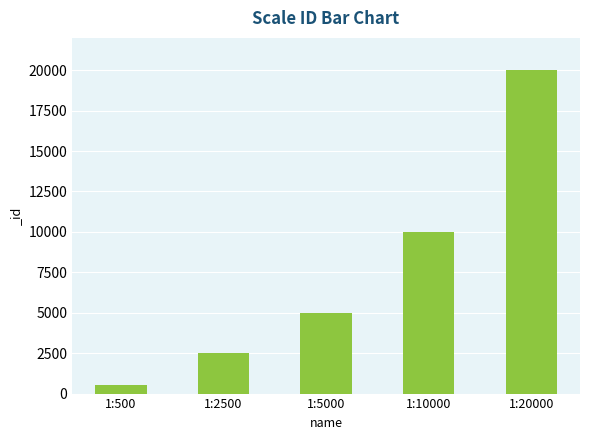

True or false: the data shows 5000 at 1:5000.

True